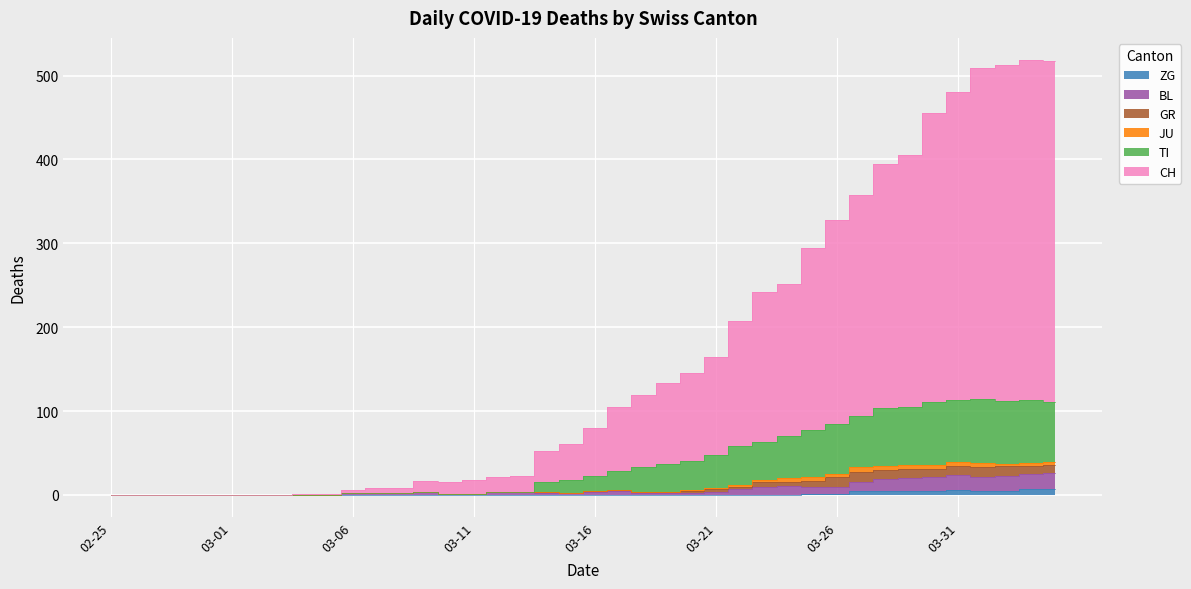

What is the label of the 4th point from the right?

2020-04-01